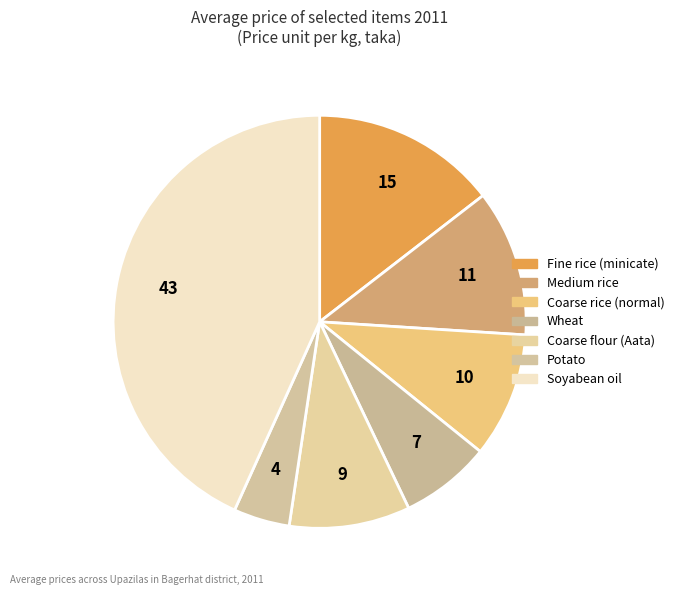

To the nearest percent, what is the difference between the Medium rice and Soyabean oil slice percentages?

32%